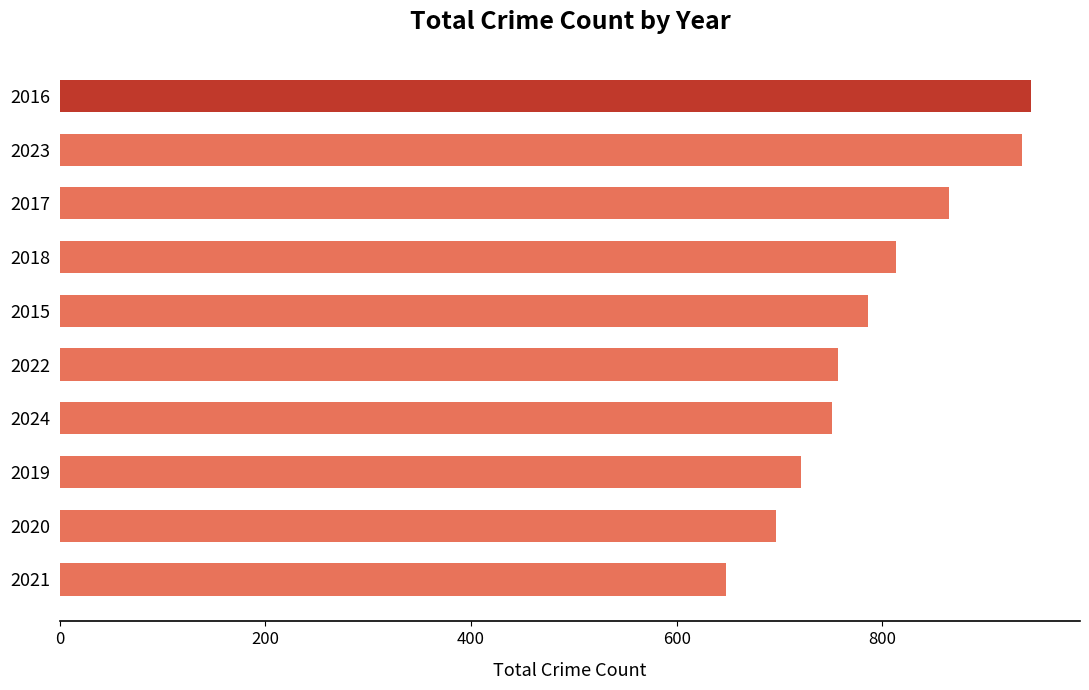

Which has a higher value, 2024 or 2018?

2018